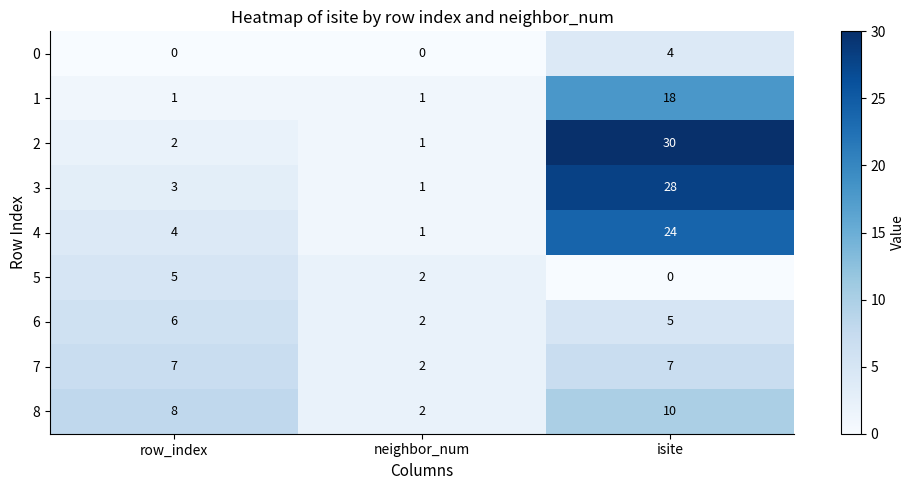

At which category is the sum across all series the highest?

isite